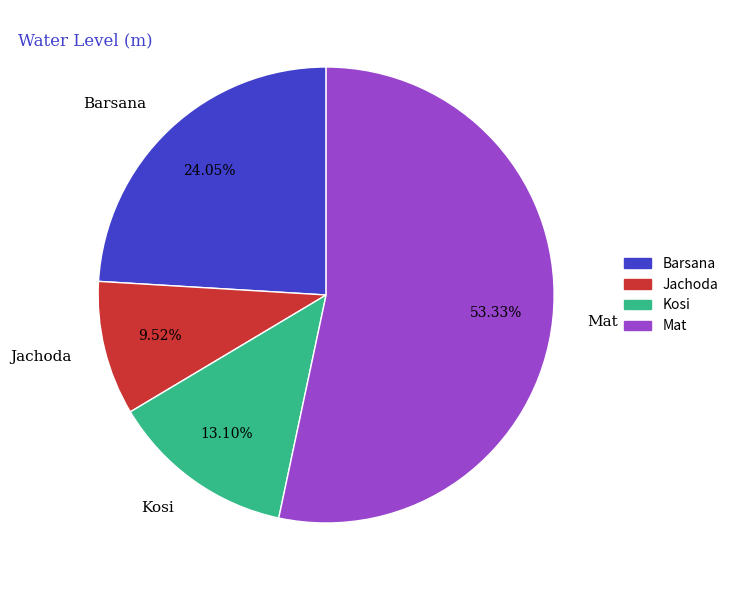

What percentage do Mat and Jachoda together represent?

62.8%